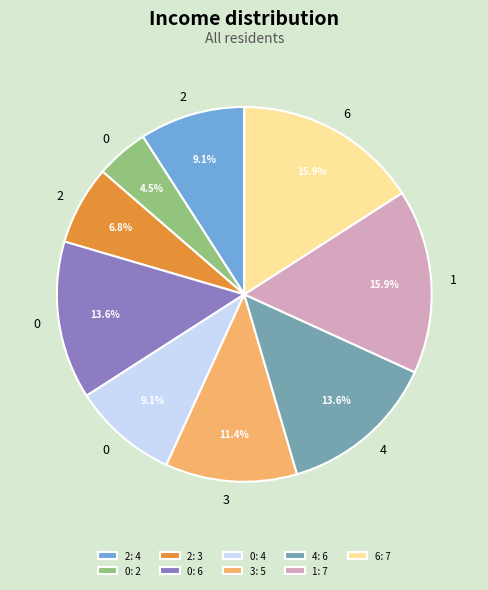

Count the number of slices in the pie.

9